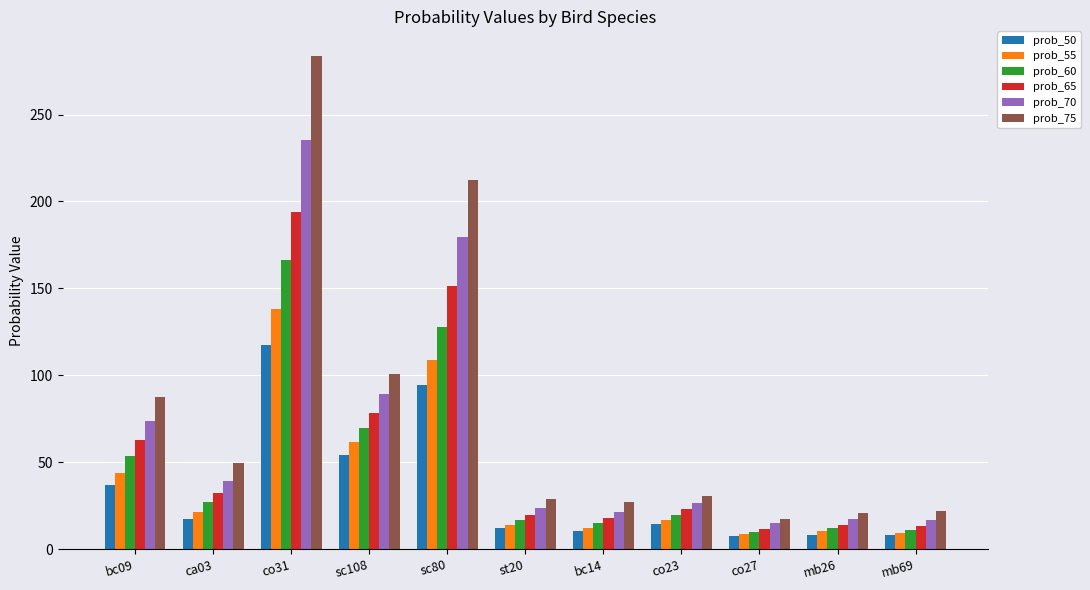

List the series in order of their peak value, highest first.

prob_75, prob_70, prob_65, prob_60, prob_55, prob_50